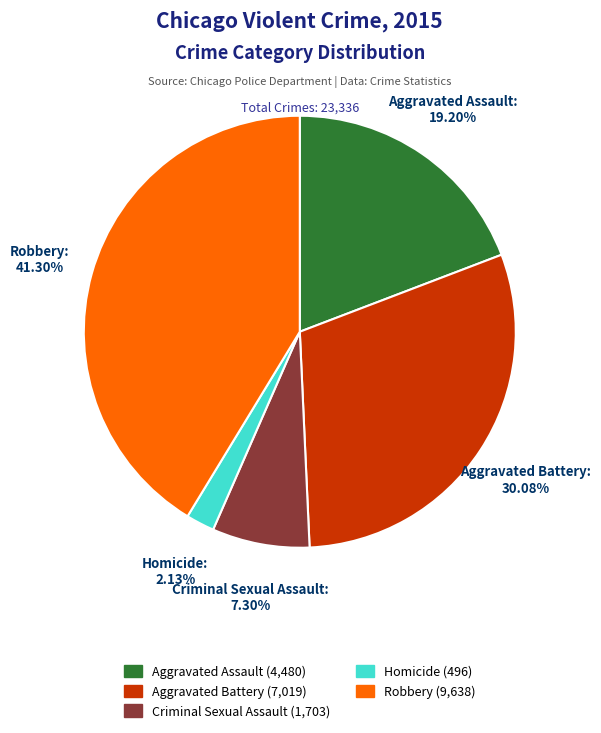

Is there a majority slice in this chart?

No